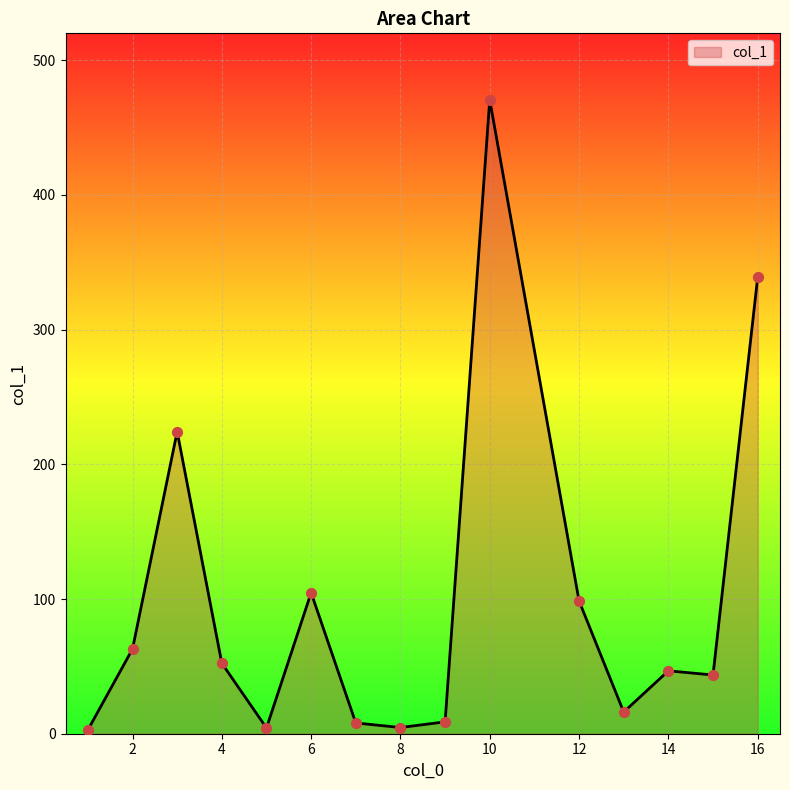

What is the difference between the maximum and minimum values?

467.8